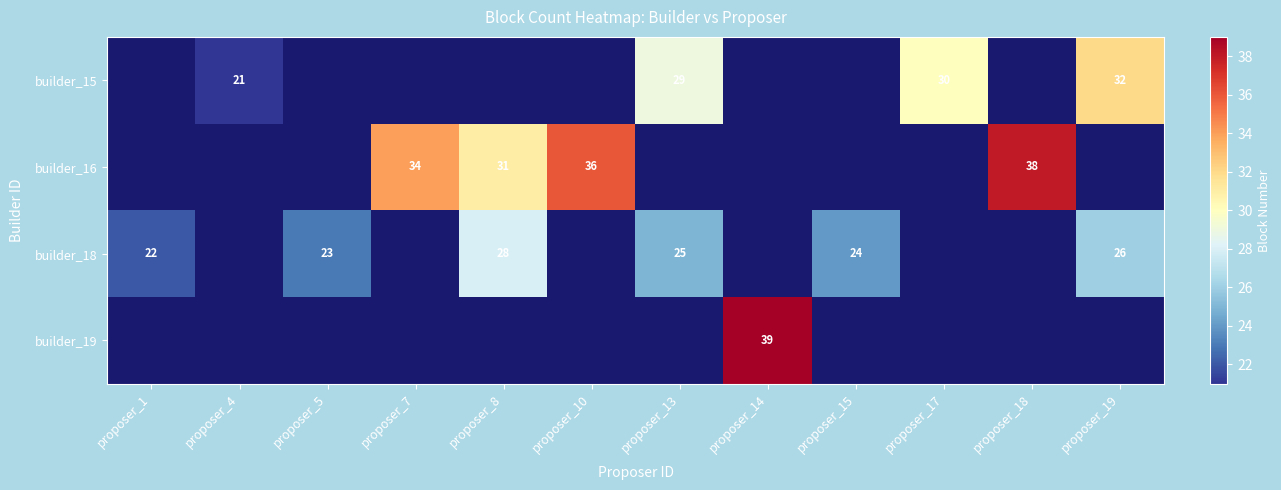

The builder_15 series shows 45 at proposer_13. True or false?

False